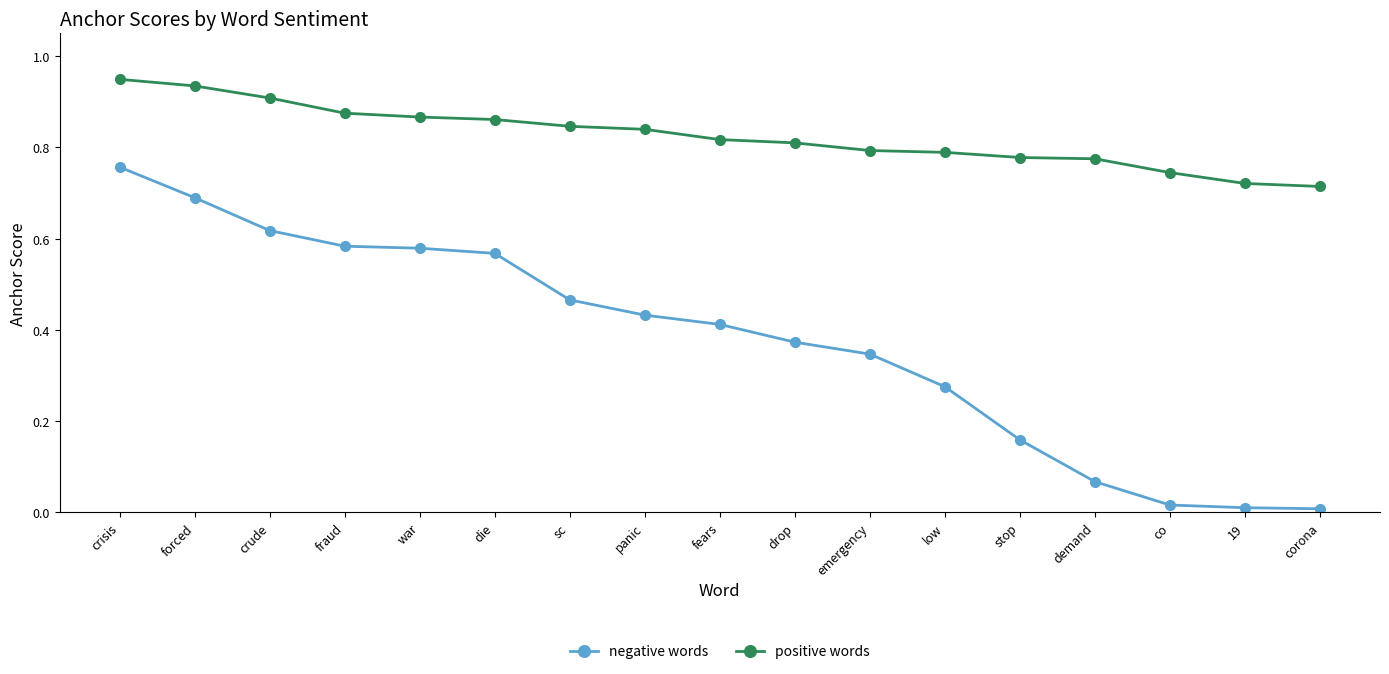

What is the total value across all series at fears?

1.2